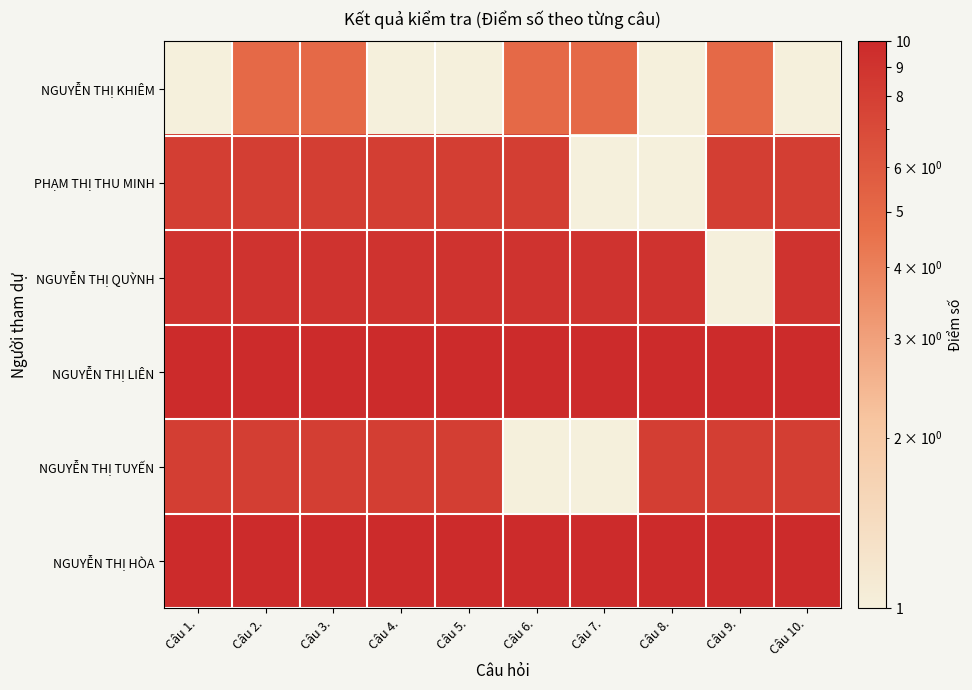

At which category does the chart reach its peak across all series?

Câu 1.